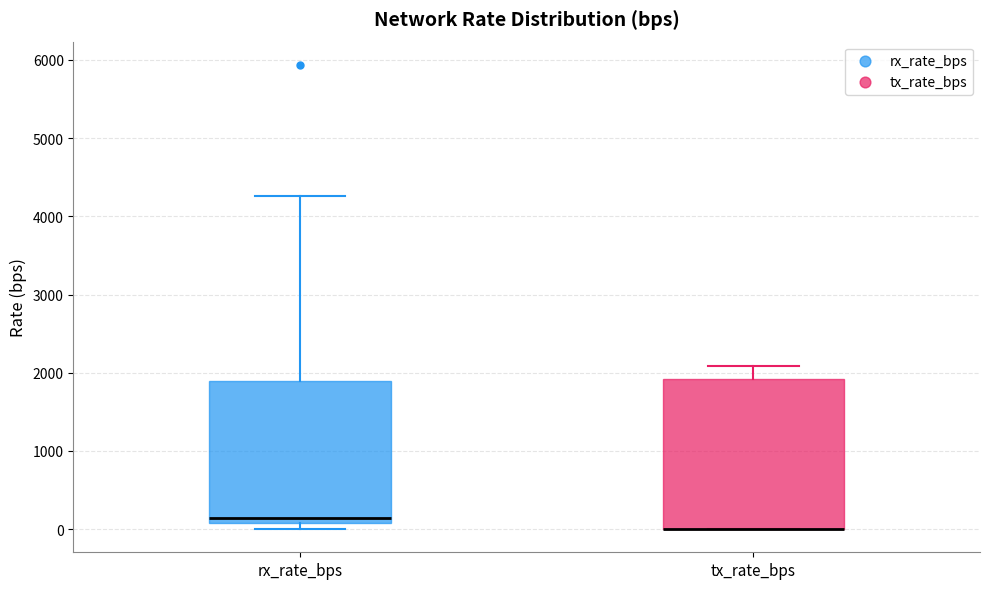

Comparing the boxes themselves (not the whiskers), which one is the tallest?

tx_rate_bps